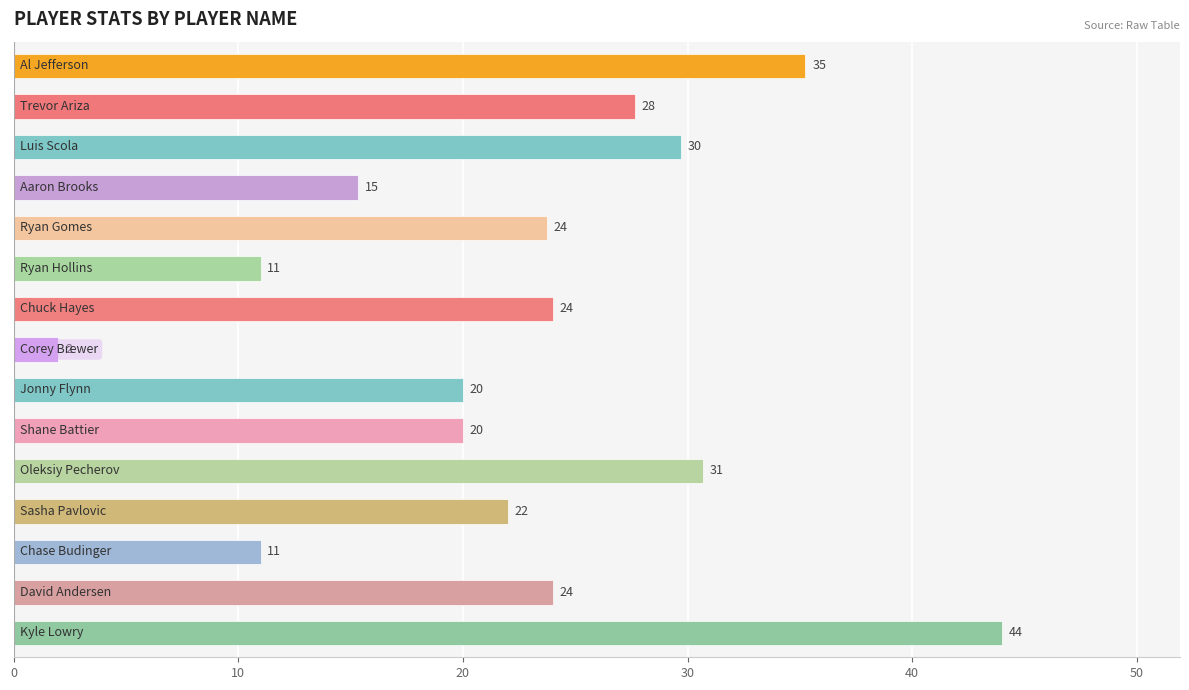

What is the minimum value shown in the chart?

2.0